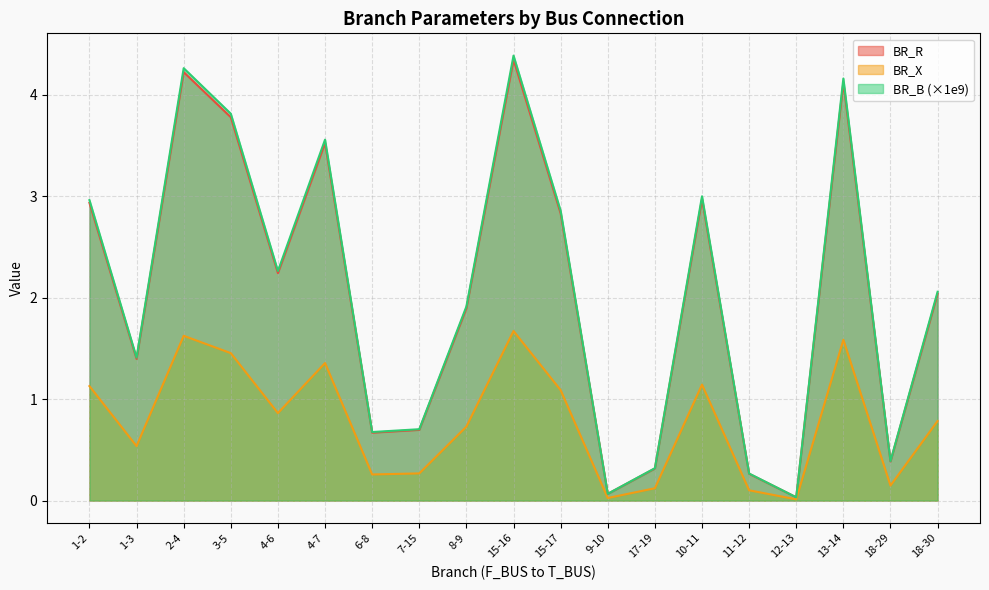

Which category has the highest value across all series?

15-16